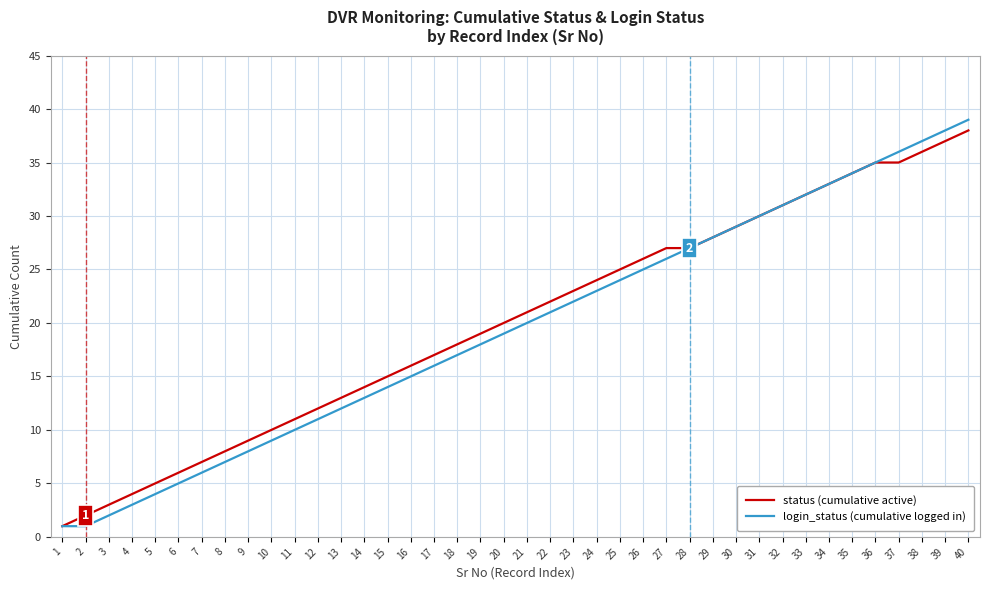

Which series has the widest spread of values?

login_status (cumulative logged in)